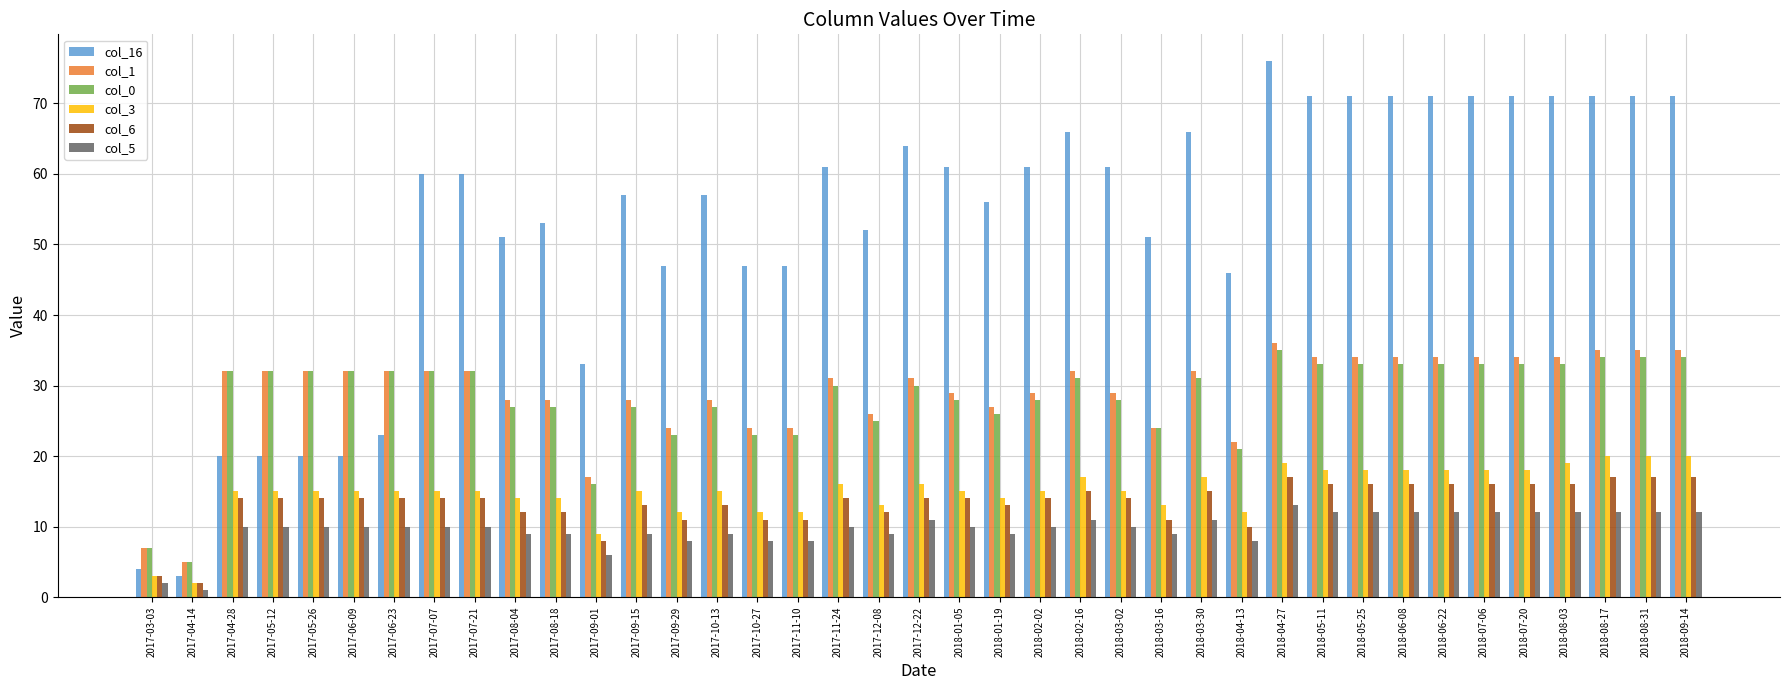

Read the col_0 value at 2018-03-02.

28